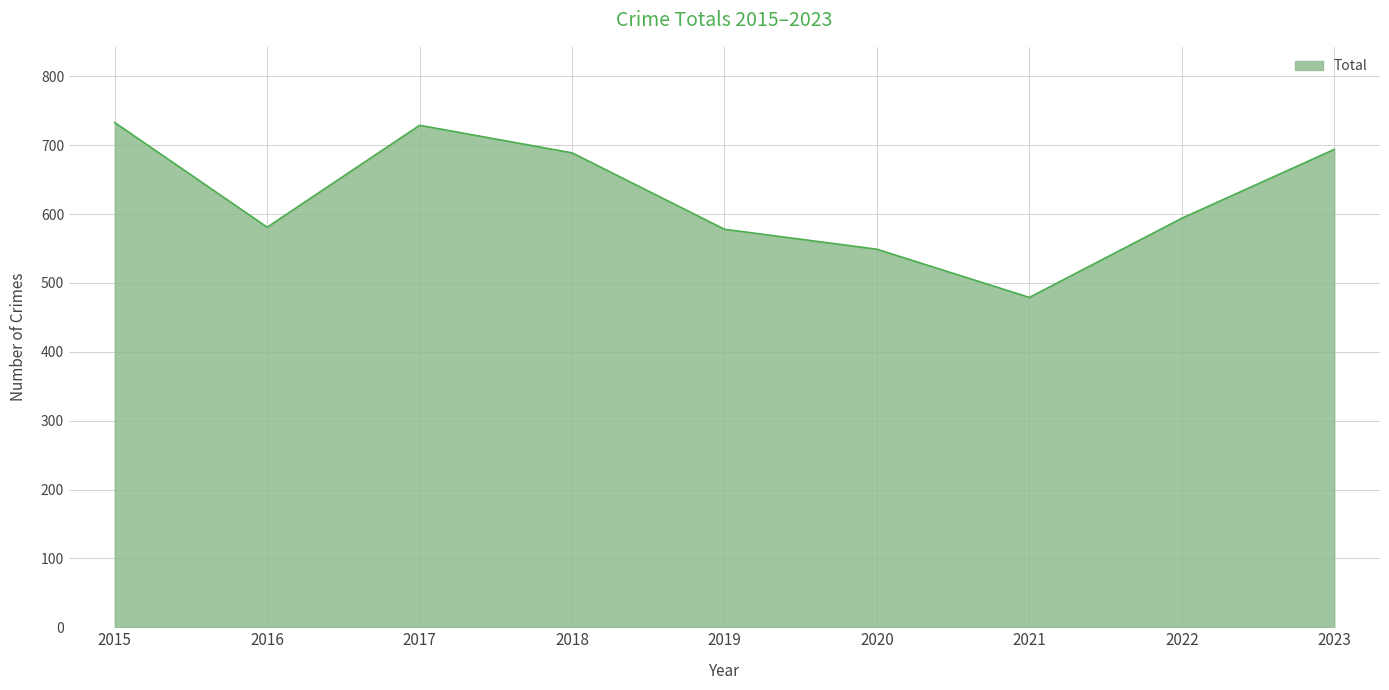

Which has a higher value, 2017 or 2023?

2017